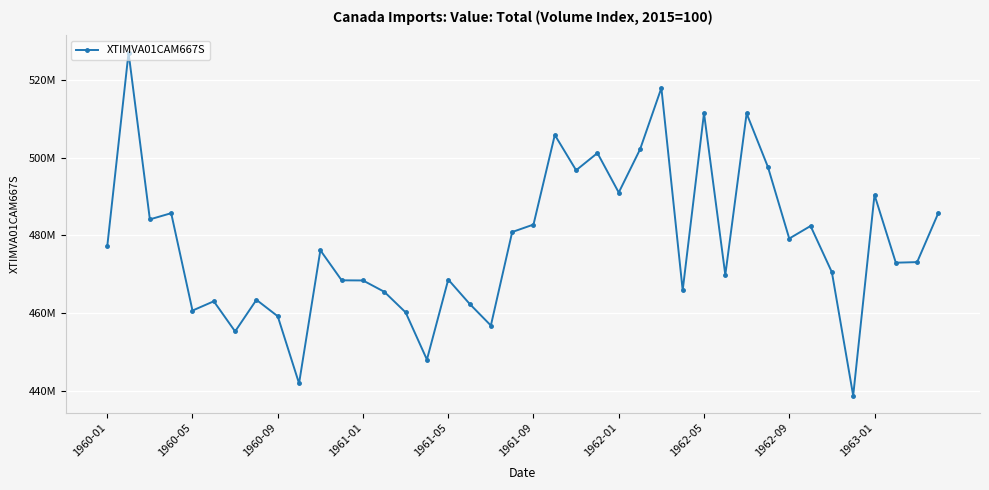

Is this an area chart (filled region under the line)?

No